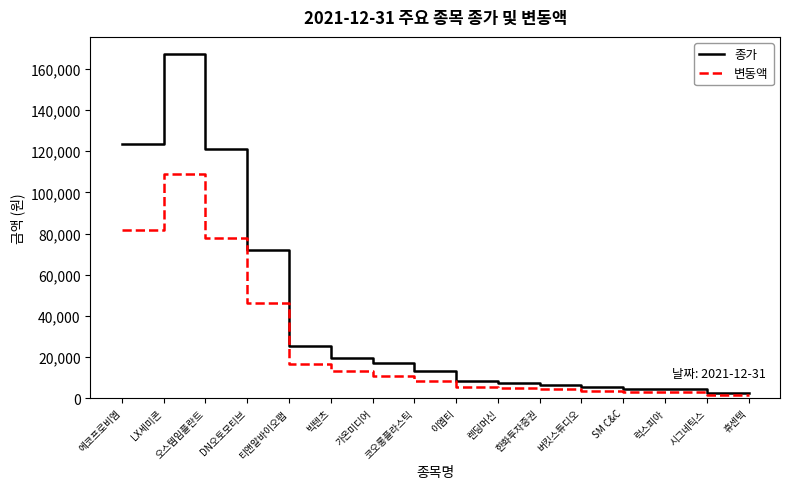

The 변동액 series shows 13000 at 빅텐츠. True or false?

True